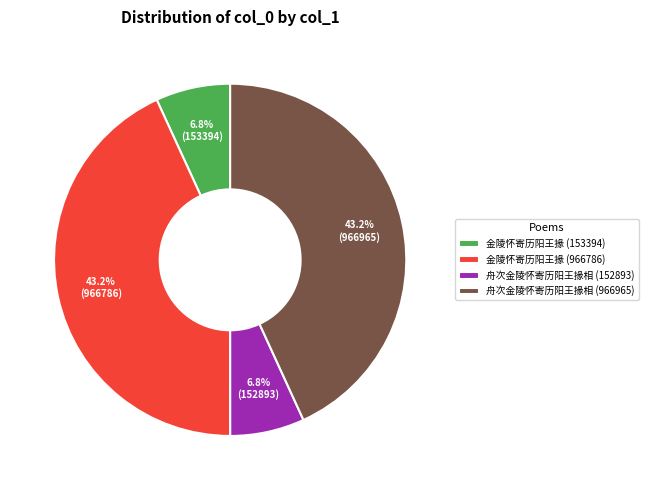

To the nearest percent, what is the average slice percentage?

25%